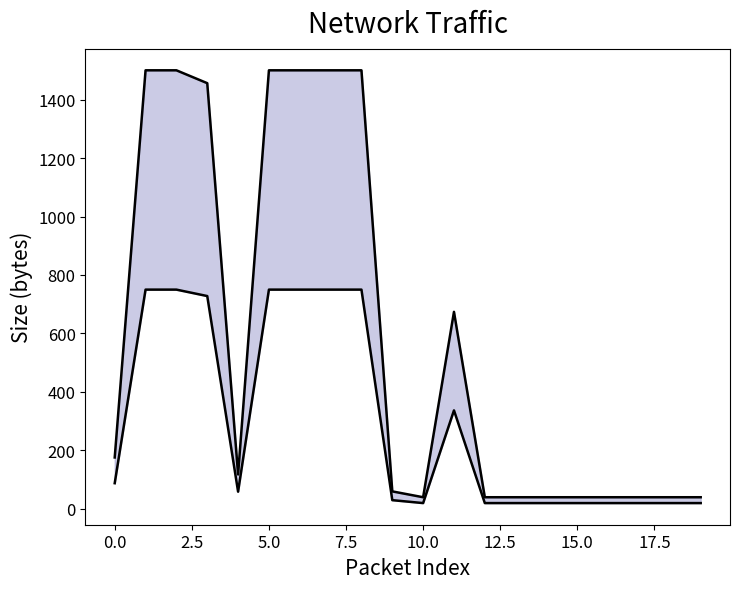

At which category does lower reach its first local peak?

11